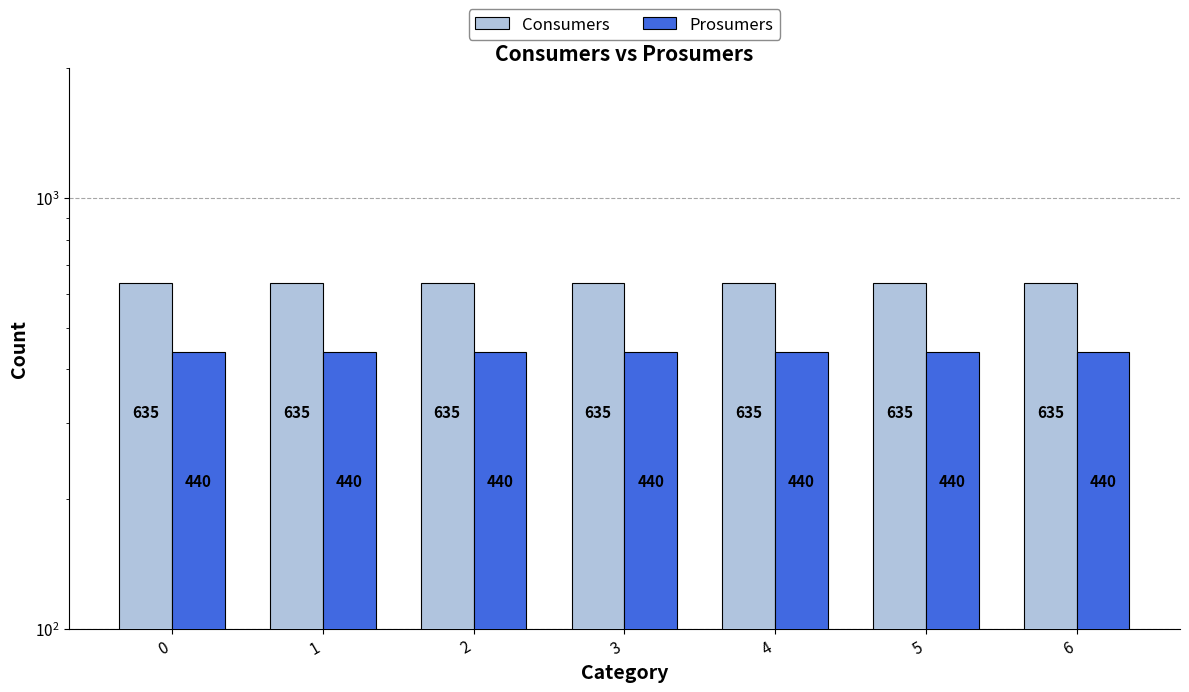

At 3, list the series in order from largest to smallest.

Consumers, Prosumers